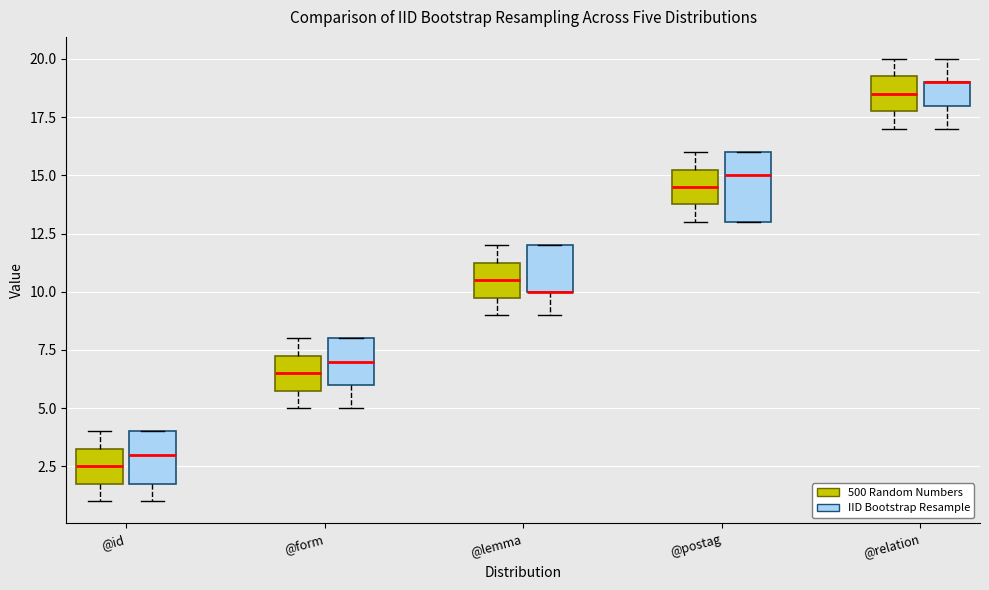

Reading left to right, read every box against the y-axis: the position of its median line, the range the box covers, and the ends of its whiskers. The values are not printed on the chart, so give them approximately, as read against the axis.

@id (500 Random Numbers): median 2.5, box 2.0 to 3.5, whiskers 1.0 to 4.0
@id (IID Bootstrap Resample): median 3.0, box 2.0 to 4.0, whiskers 1.0 to 4.0
@form (500 Random Numbers): median 6.5, box 6.0 to 7.5, whiskers 5.0 to 8.0
@form (IID Bootstrap Resample): median 7.0, box 6.0 to 8.0, whiskers 5.0 to 8.0
@lemma (500 Random Numbers): median 10.5, box 10.0 to 11.5, whiskers 9.0 to 12.0
@lemma (IID Bootstrap Resample): median 10.0 (drawn on the box's lower edge), box 10.0 to 12.0, whiskers 9.0 to 12.0
@postag (500 Random Numbers): median 14.5, box 14.0 to 15.5, whiskers 13.0 to 16.0
@postag (IID Bootstrap Resample): median 15.0, box 13.0 to 16.0, whiskers 13.0 to 16.0
@relation (500 Random Numbers): median 18.5, box 18.0 to 19.5, whiskers 17.0 to 20.0
@relation (IID Bootstrap Resample): median 19.0 (drawn on the box's upper edge), box 18.0 to 19.0, whiskers 17.0 to 20.0